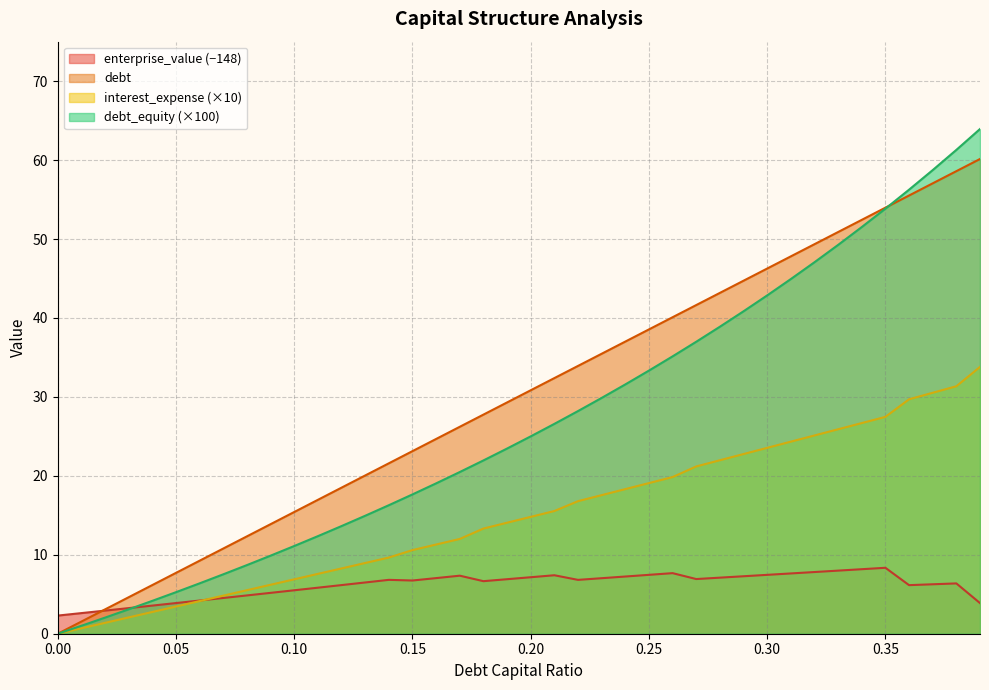

True or false: debt and debt_capital cross at least once.

False